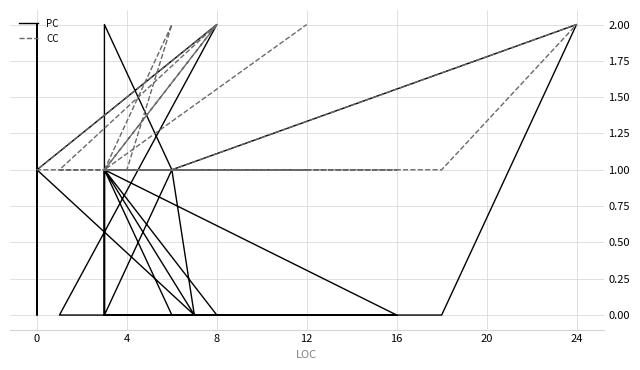

Reading left to right, list all the values displayed in this chart.

PC: 1	0	0	0	2	1	0	0	1	0	0	1	0	0	0	2	1	2	2	2	0	1	1	0	1	2	2	2	2	1	0	1	1
CC: 1	1	1	1	2	1	1	2	1	1	1	1	2	1	1	2	1	1	1	1	1	1	1	1	1	1	1	1	1	1	1	1	2